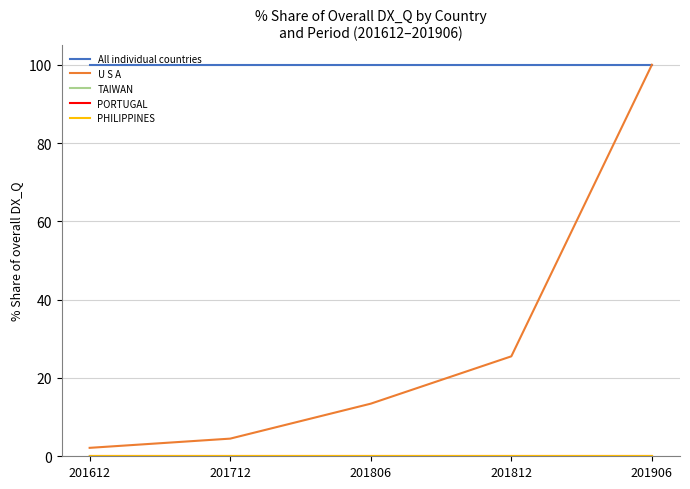

Does the chart have visible grid lines?

Yes